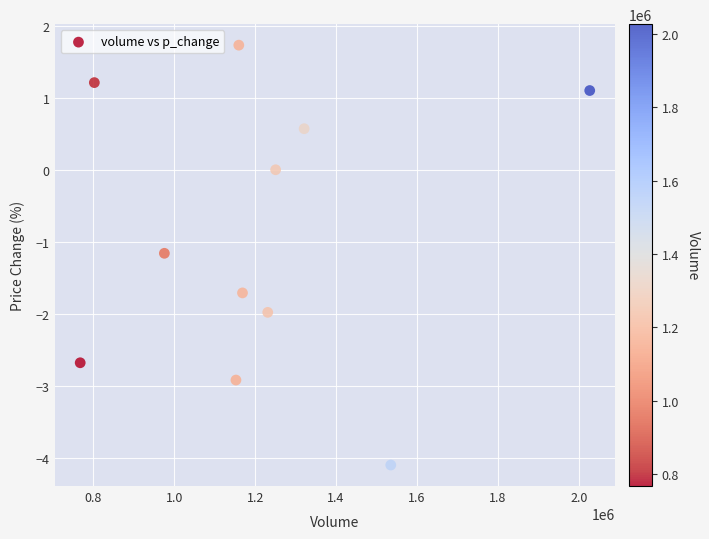

What Y value in the scatter plot is closest to -1?

-1.2